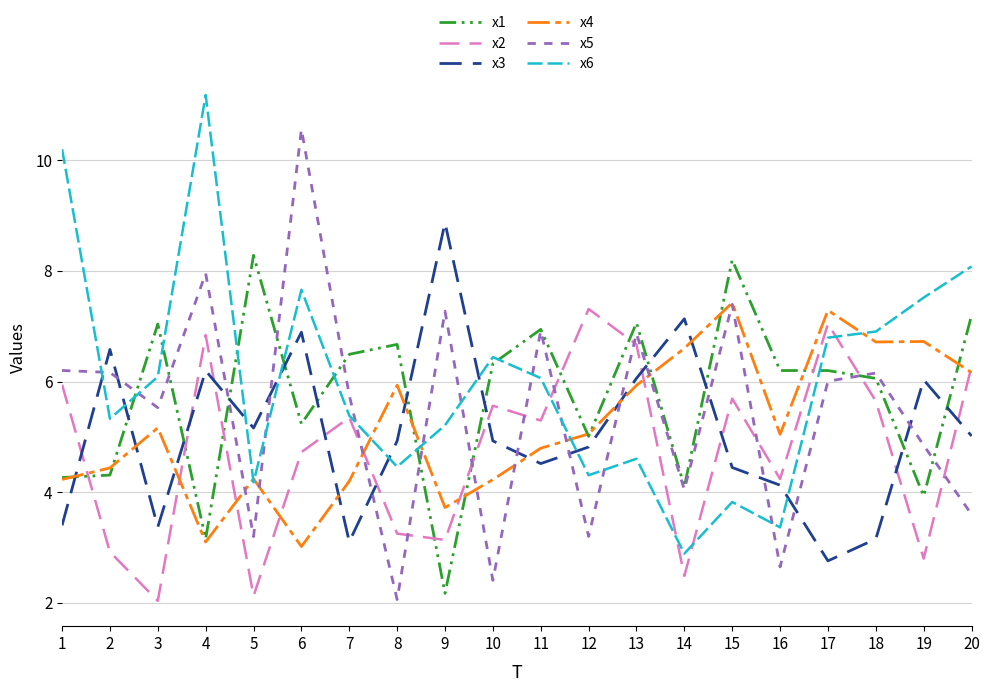

Between 2 and 13, which series saw the biggest shift?

x2